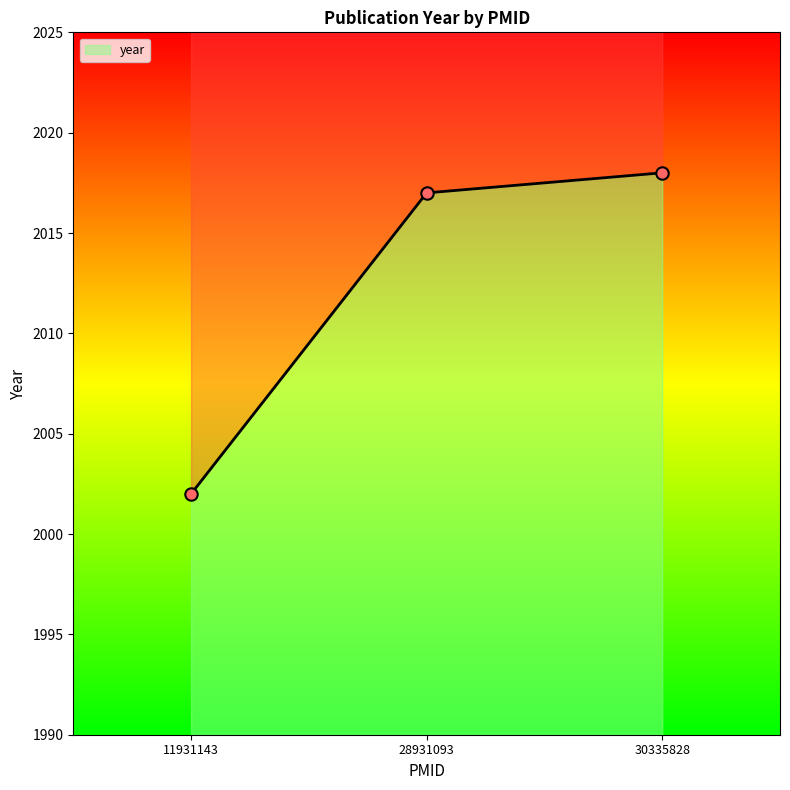

What is the ratio of the value at 30335828 to the value at 28931093?

1.0